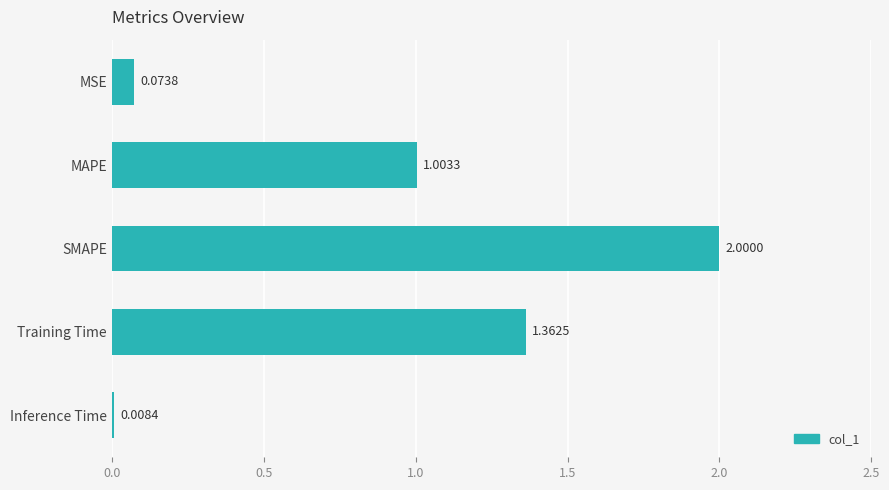

Where is the data nearest to the value 1?

MAPE